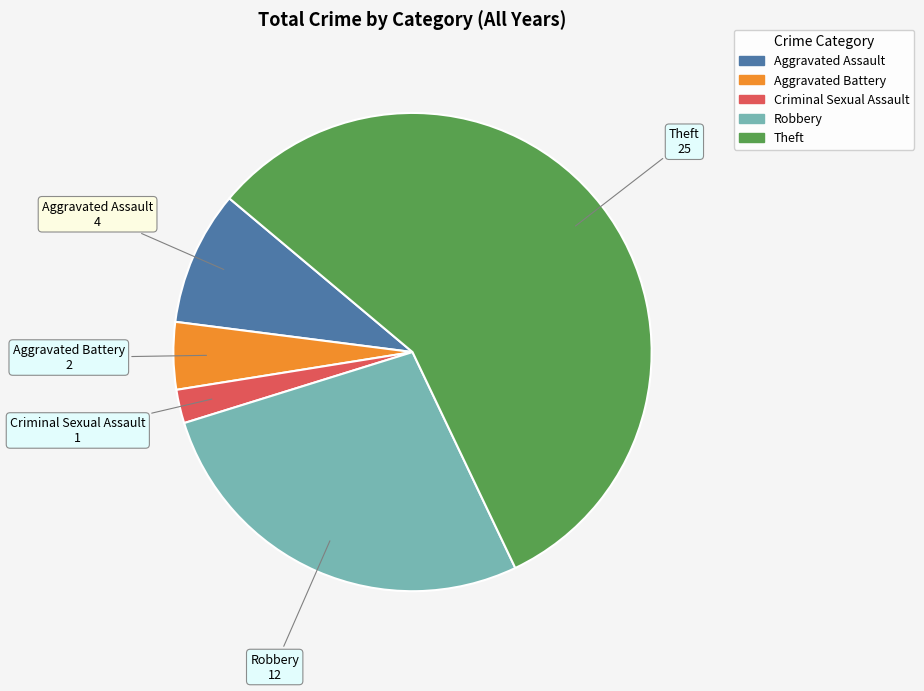

What is the smallest slice in the pie chart?

Criminal Sexual Assault